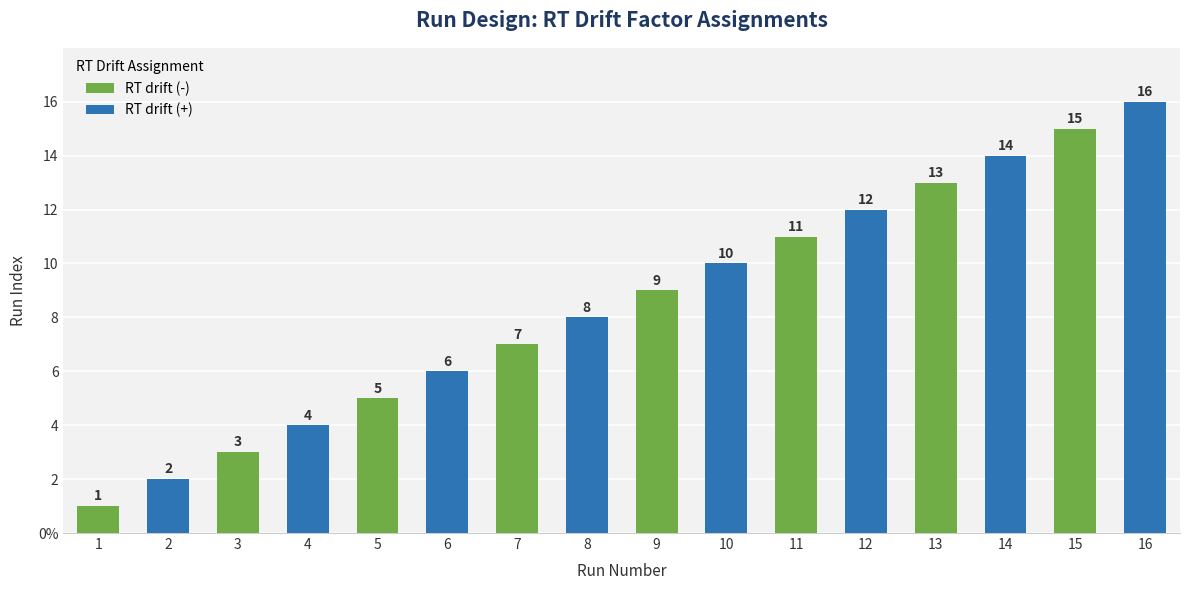

What is the sum of all RT drift (+) values?

72